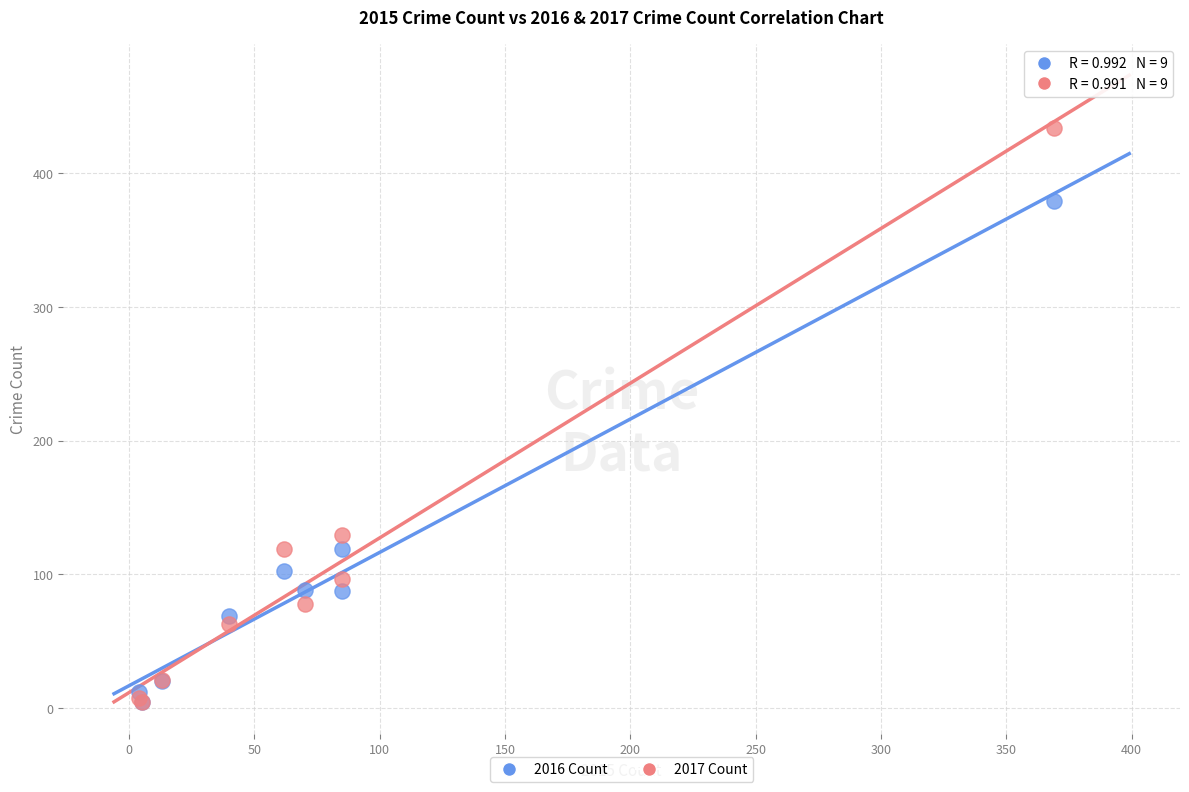

What are all the series names shown in the legend?

2016 Count, 2017 Count